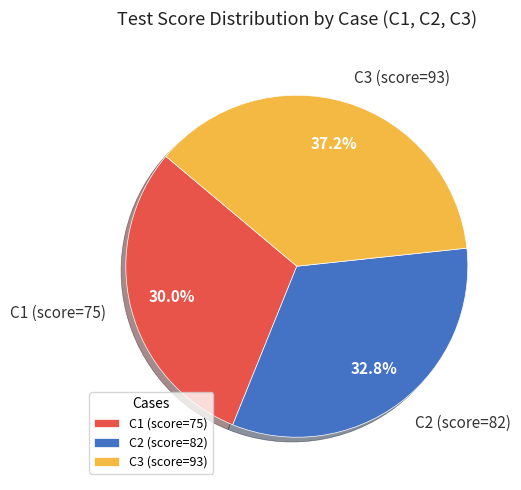

To the nearest percent, what portion does C2 represent?

33%